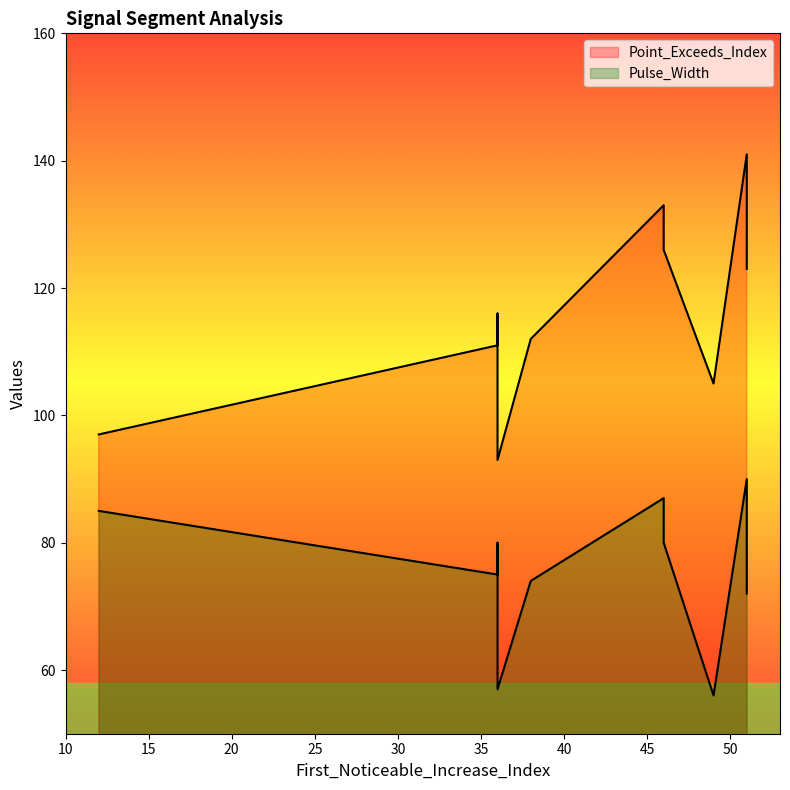

Between 46 and 49, which is larger?

46